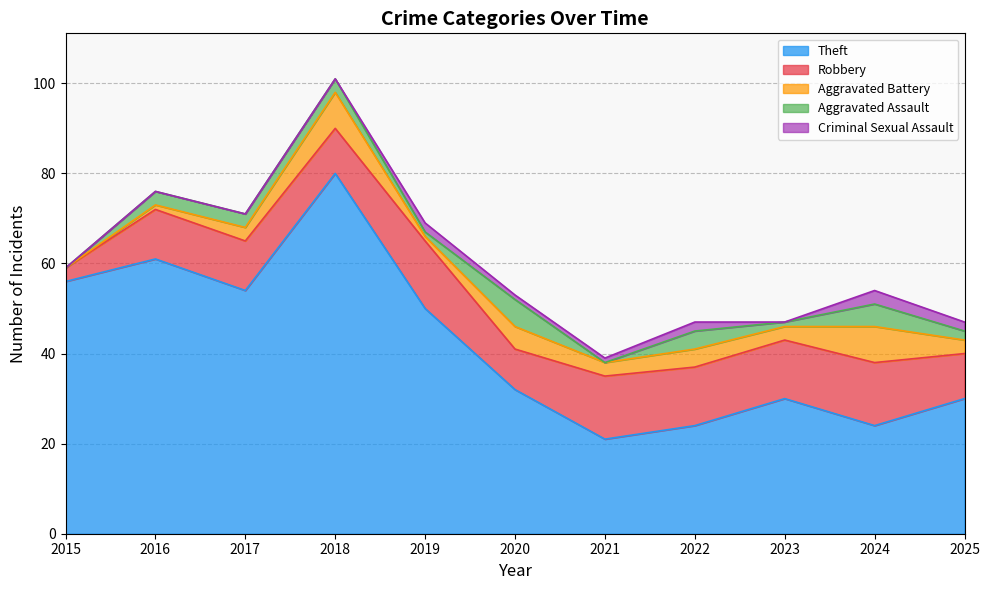

What is the average value of the Theft series?

42